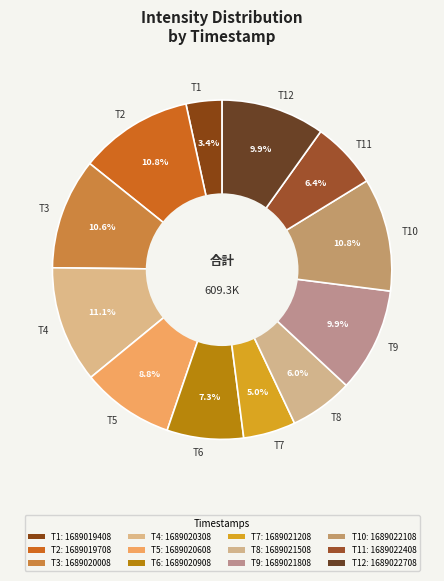

How many segments does this pie chart have?

12